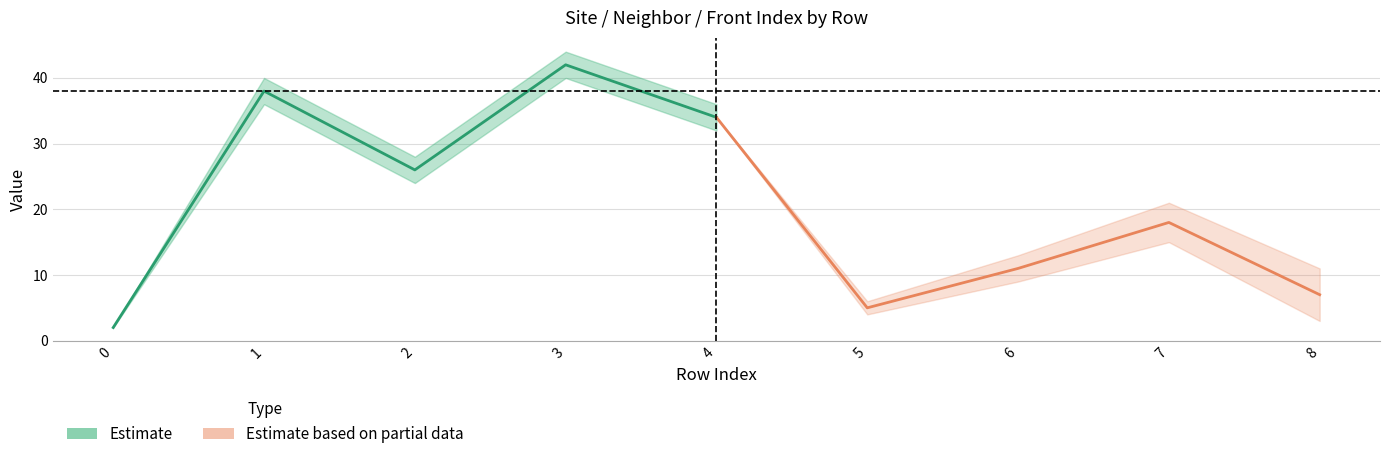

True or false: Estimate based on partial data and Estimate cross at least once.

True